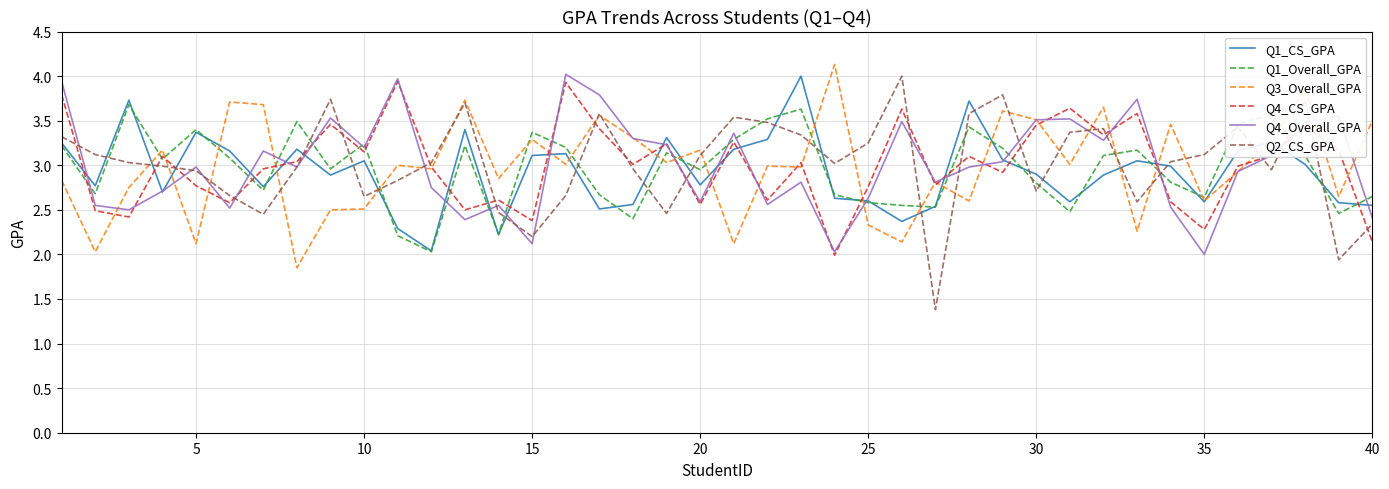

Does the chart have visible grid lines?

Yes